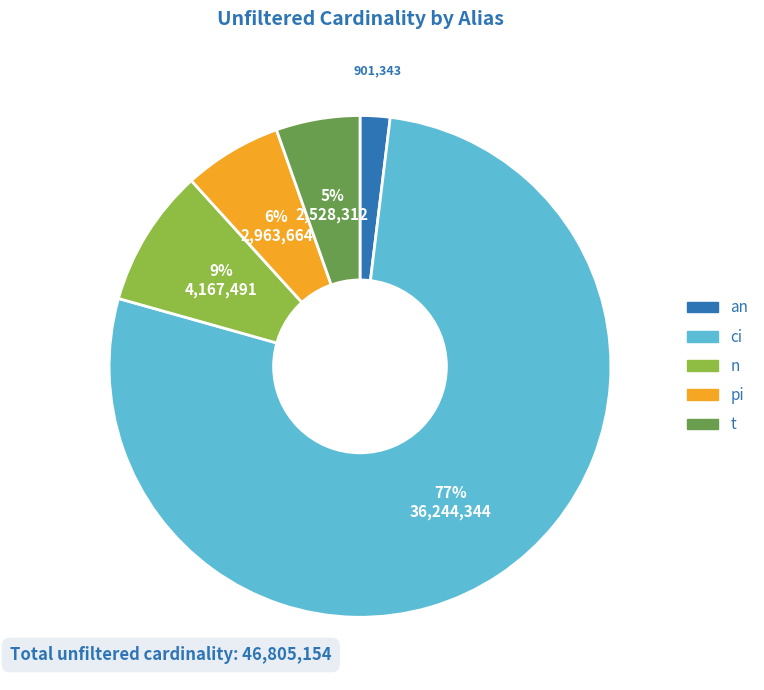

Which slice is the smallest?

an